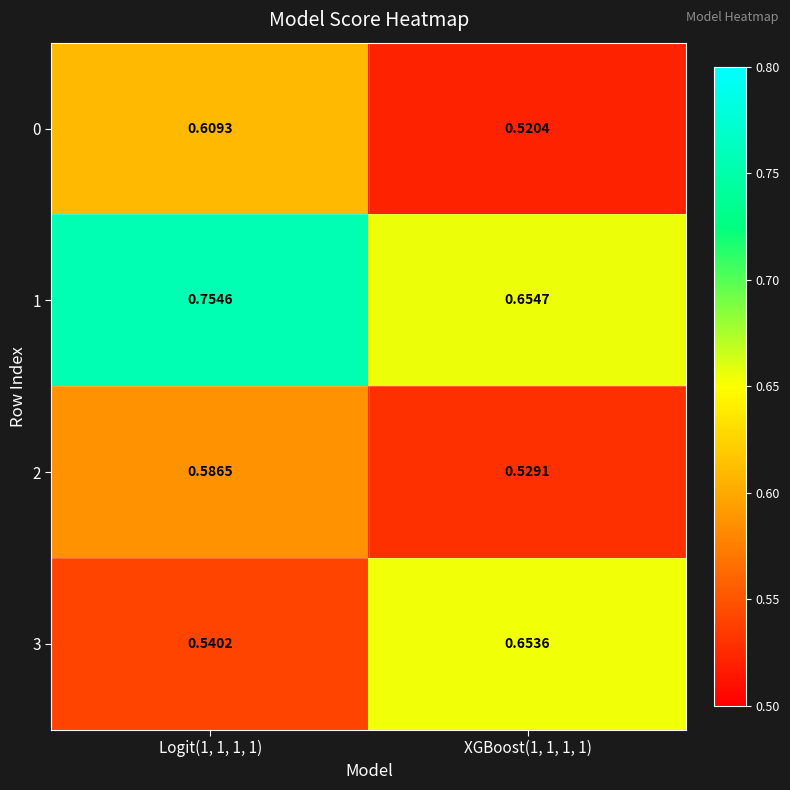

Is the value of 3 at XGBoost(1, 1, 1, 1) greater than the value of 0 at XGBoost(1, 1, 1, 1)?

Yes